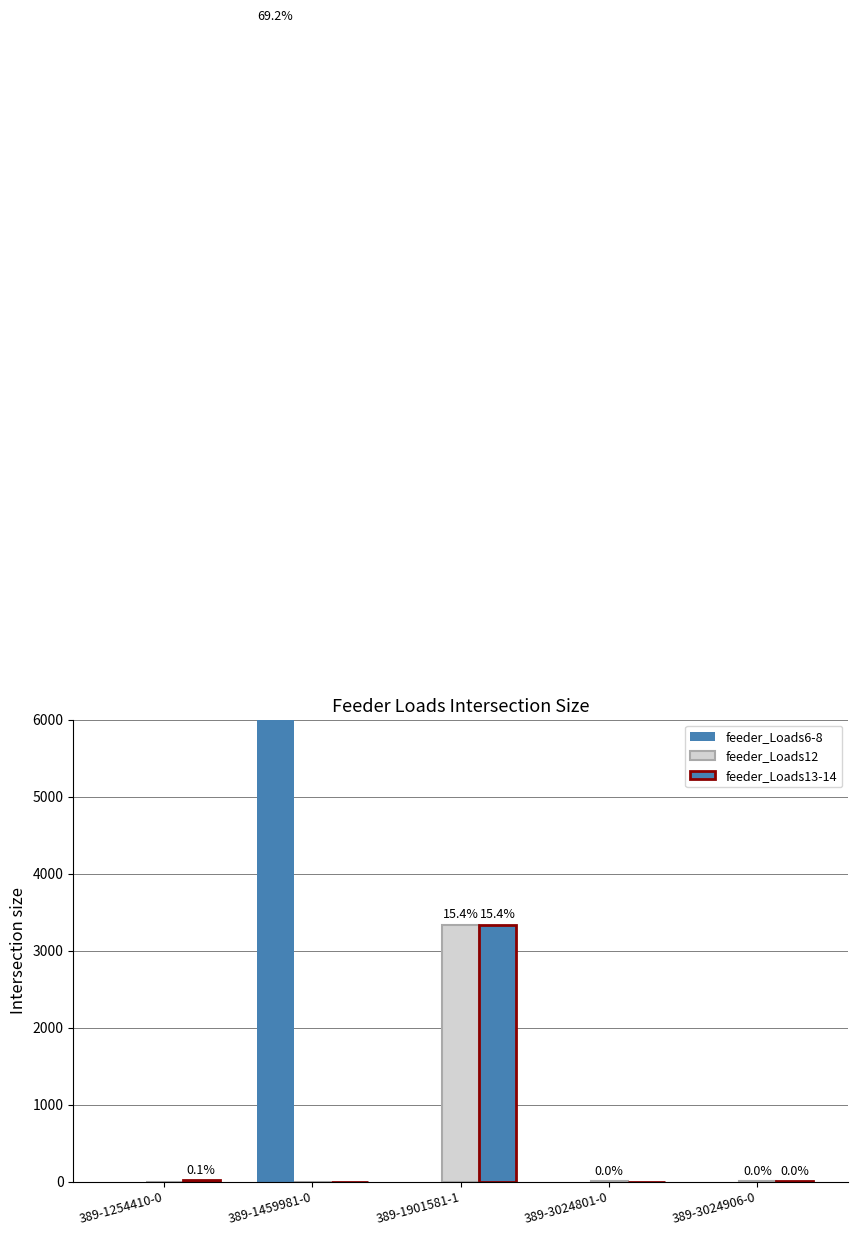

At which label is feeder_Loads13-14 closest to 1666?

389-1254410-0